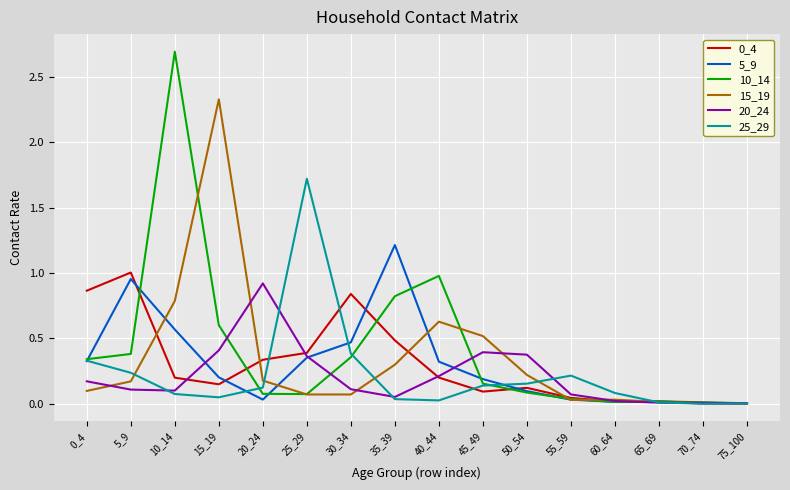

True or false: 5_9 has more than 1 interior local peaks.

True